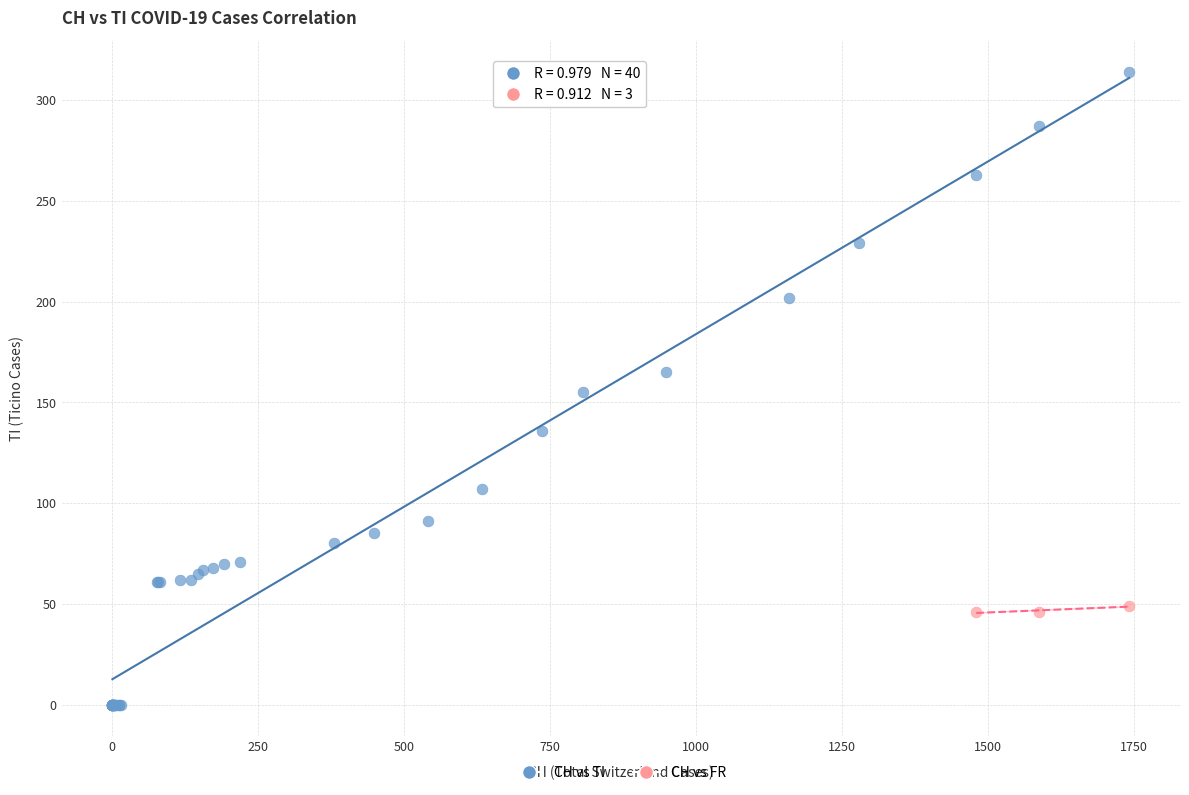

Which series contains the lowest Y value?

CH vs TI